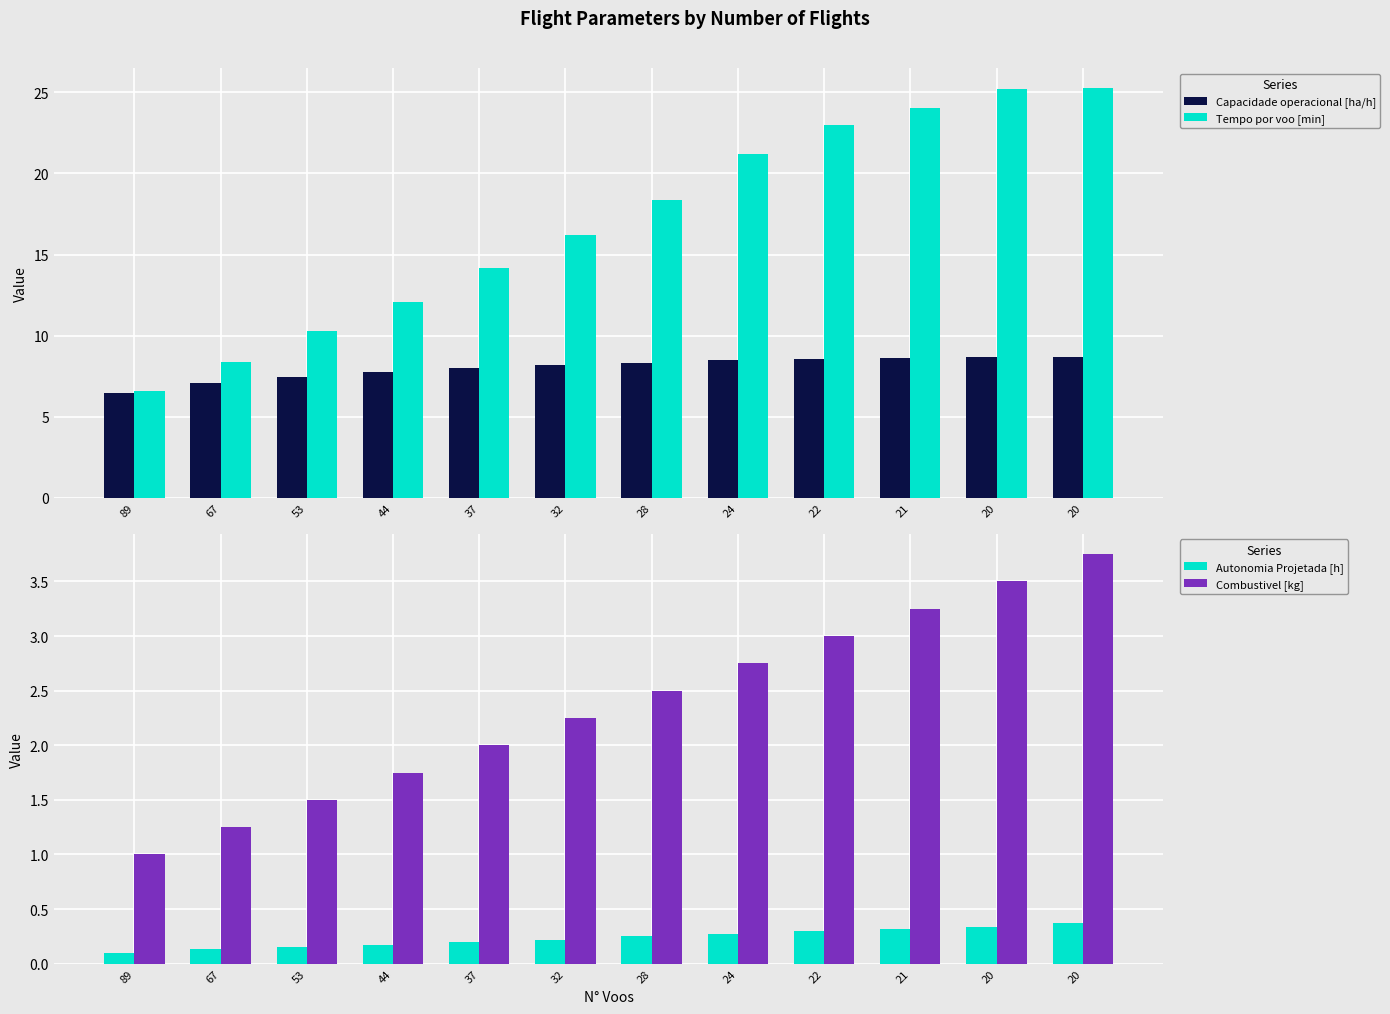

Which has a higher value, 20 or 67?

20